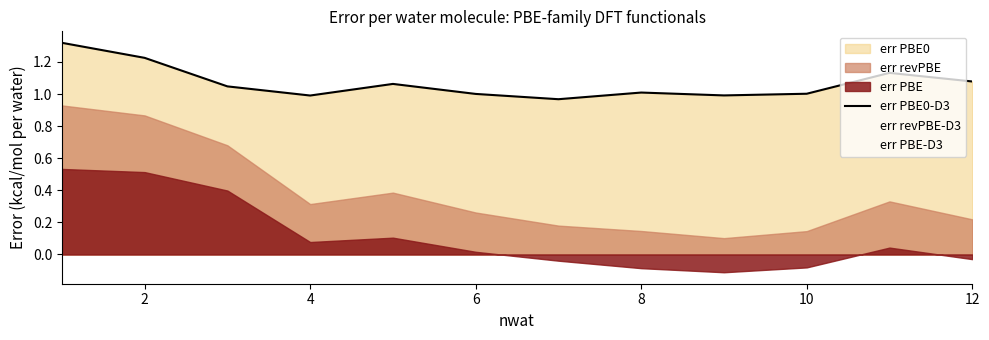

Reading left to right, transcribe all the data shown in this chart.

1.3	1.2	1.0	1.0	1.1	1.0	1.0	1.0	1.0	1.0	1.1	1.1